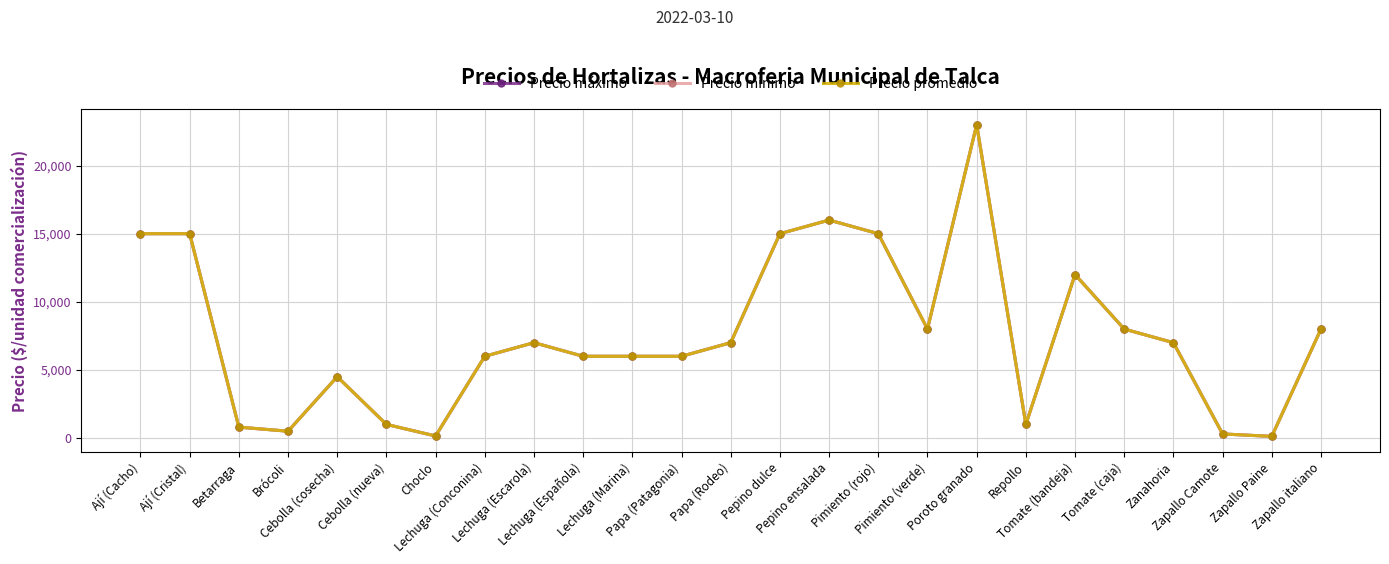

What is the difference between the maximum and minimum values in the Precio máximo series?

22880